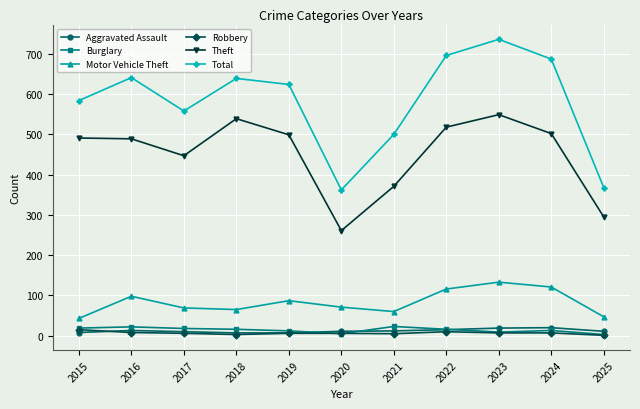

What is the maximum value for Motor Vehicle Theft?

133